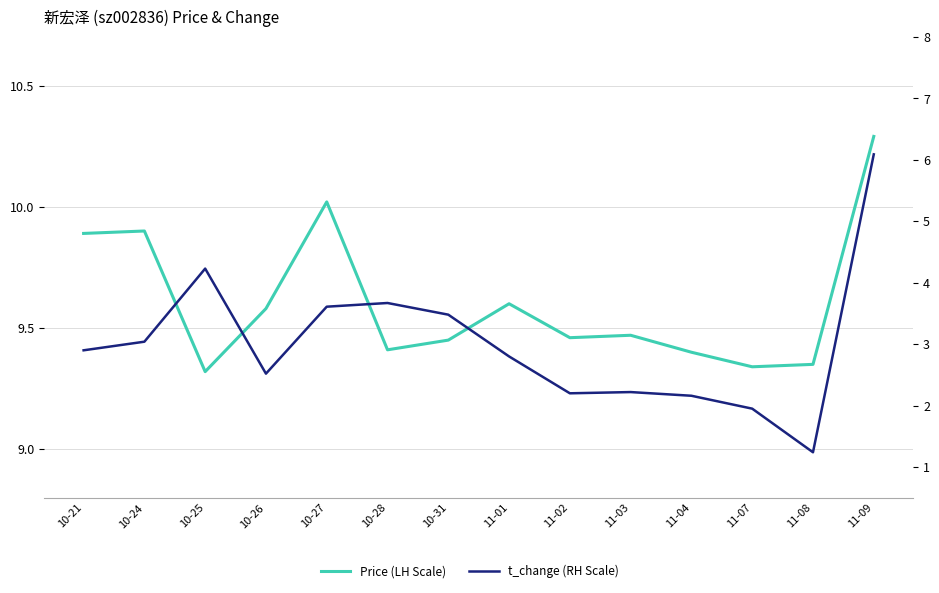

Which series has the largest total across all categories?

Price (LH Scale)